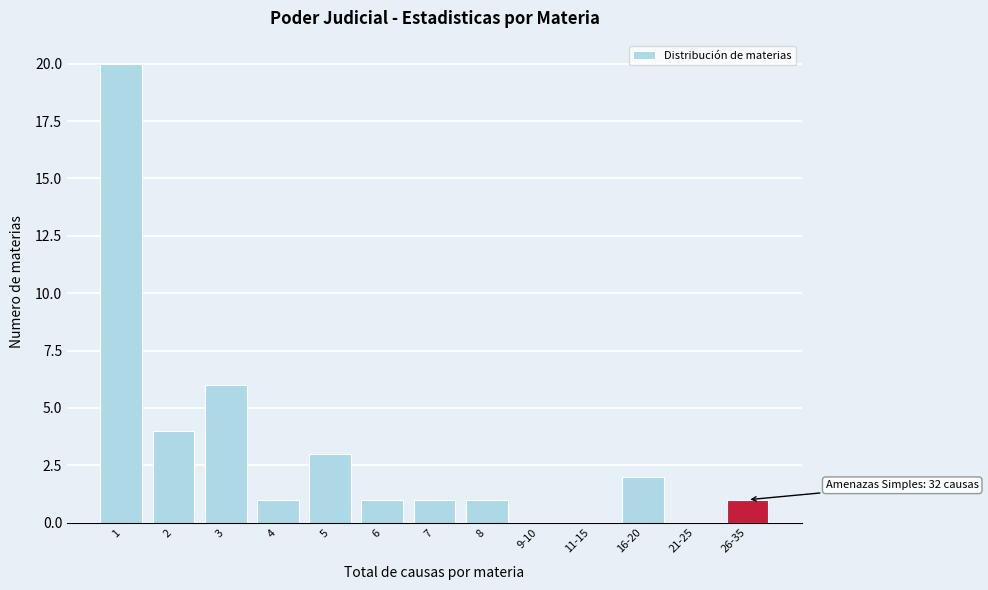

Reading left to right, extract all data points from this chart.

1=20	2=4	3=6	4=1	5=3	6=1	7=1	8=1	9-10=0	11-15=0	16-20=2	21-25=0	26-35=1